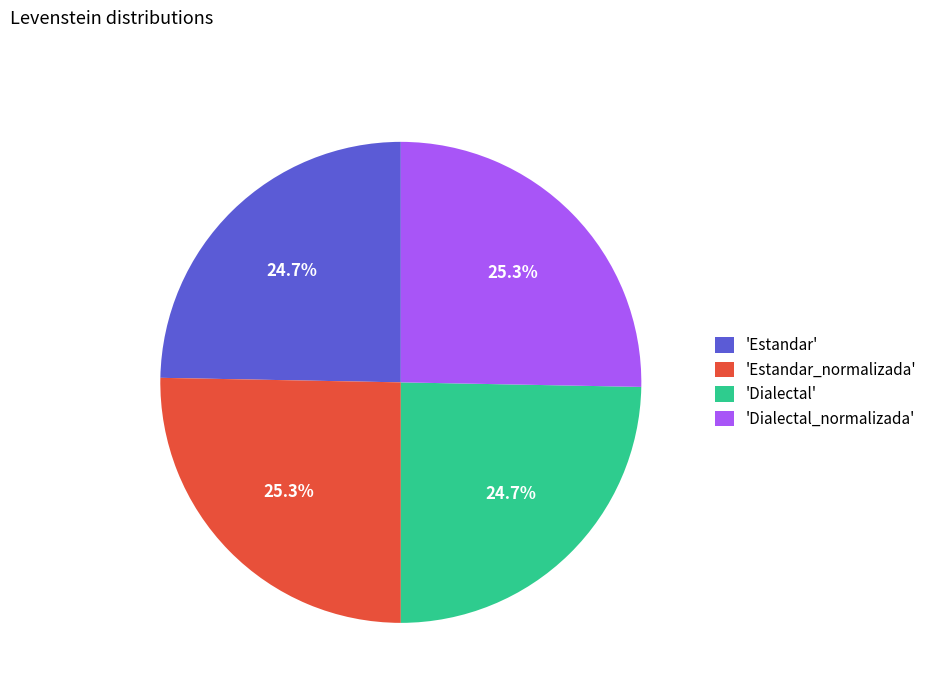

What is the ratio of the value at 'Estandar' to the value at 'Dialectal_normalizada'?

1.0